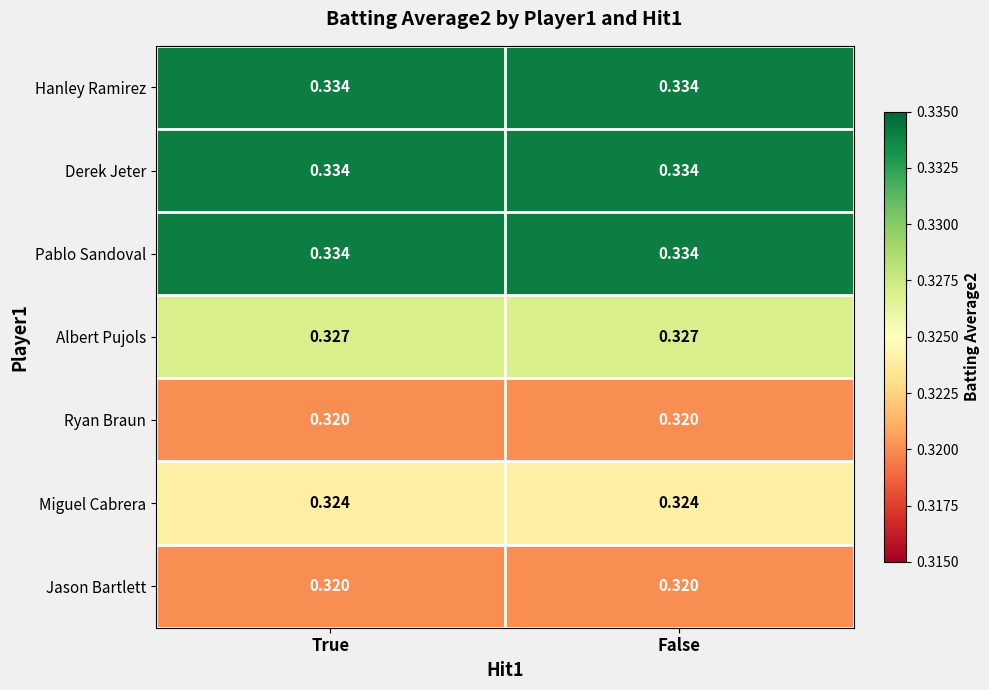

Is the value of Albert Pujols at True greater than the value of Pablo Sandoval at True?

No